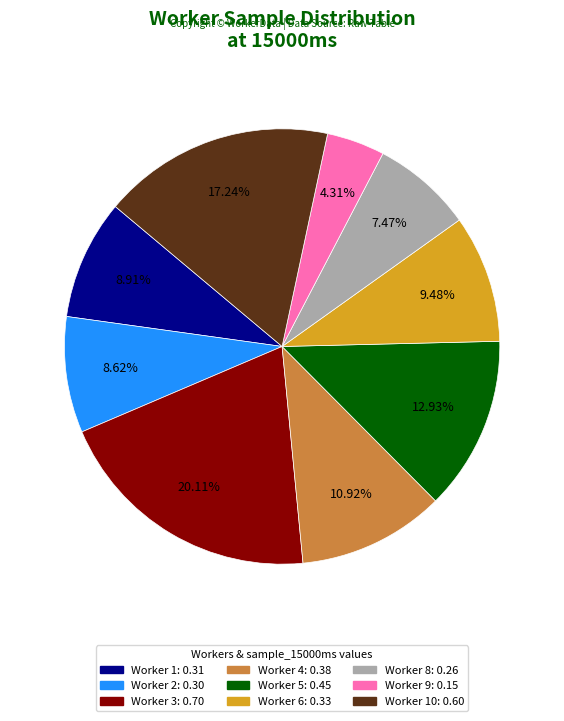

How many slices are in this pie chart?

9